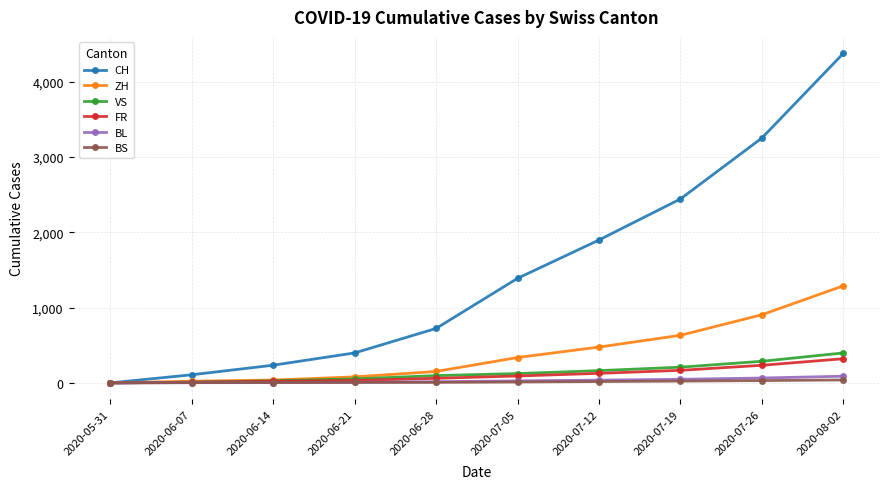

Rank the series by their maximum value, from highest to lowest.

CH, ZH, VS, FR, BL, BS